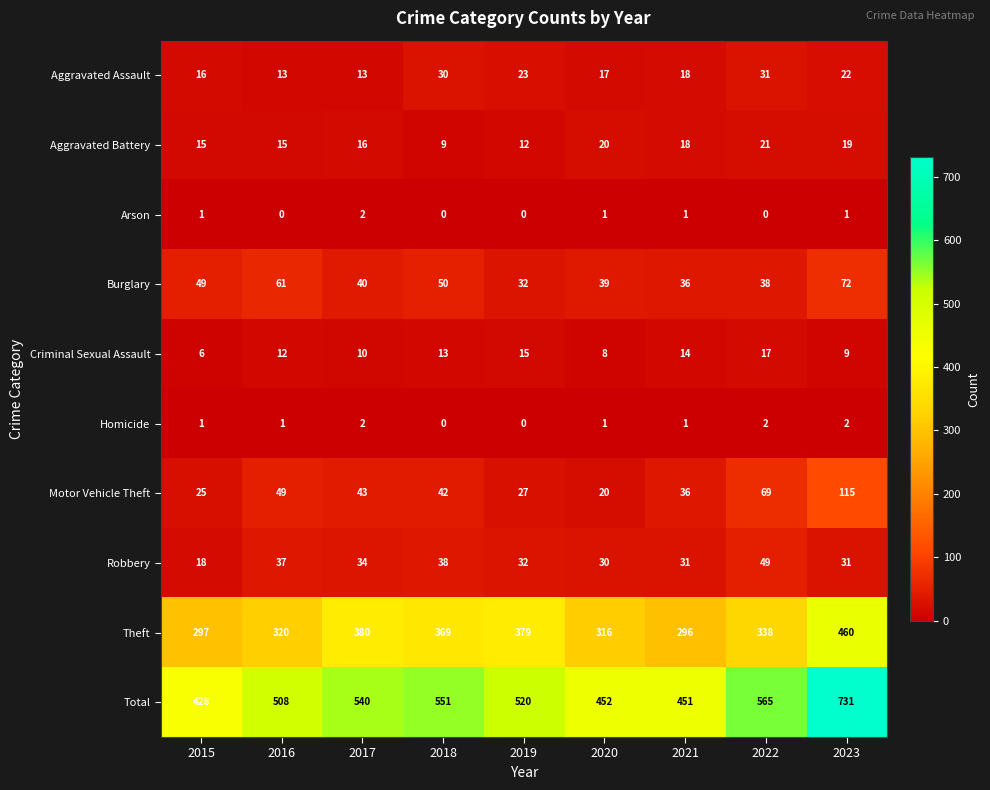

How many series are shown in this chart?

10